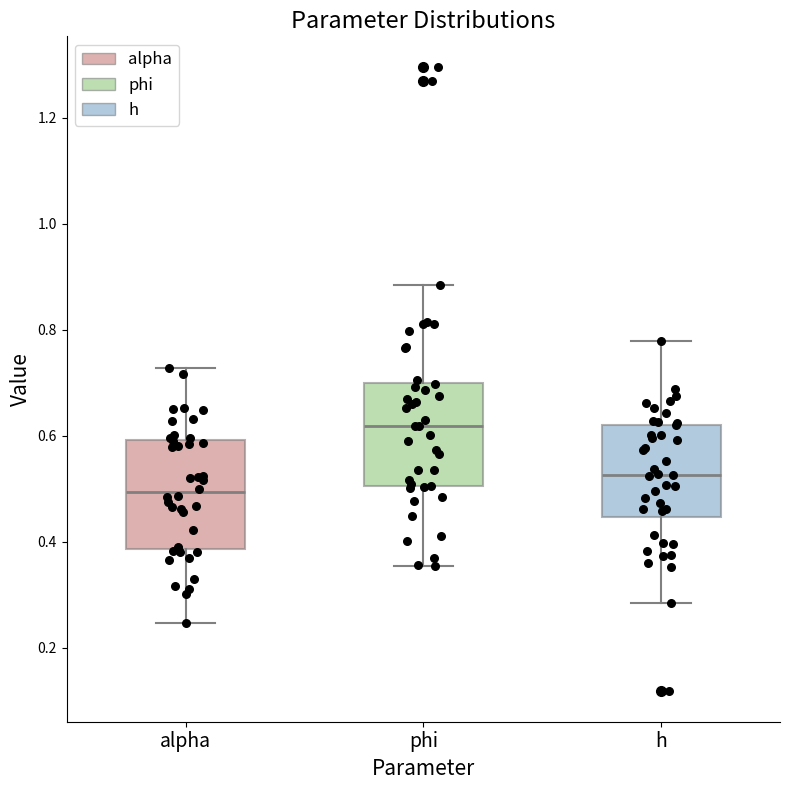

Which box's median line is the lowest?

alpha